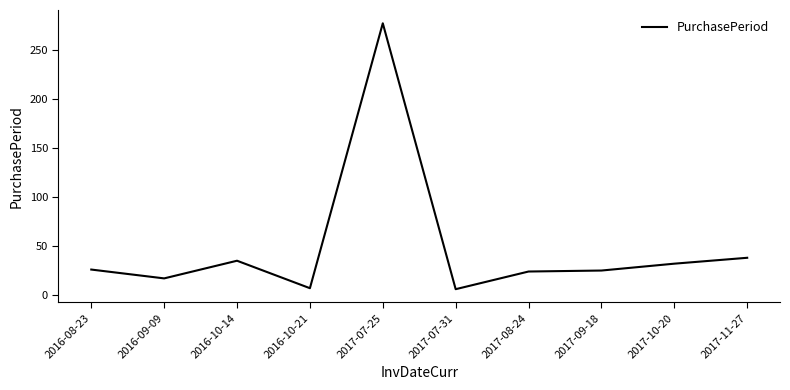

What is the ratio of the value at 2017-11-27 to the value at 2017-09-18?

1.5